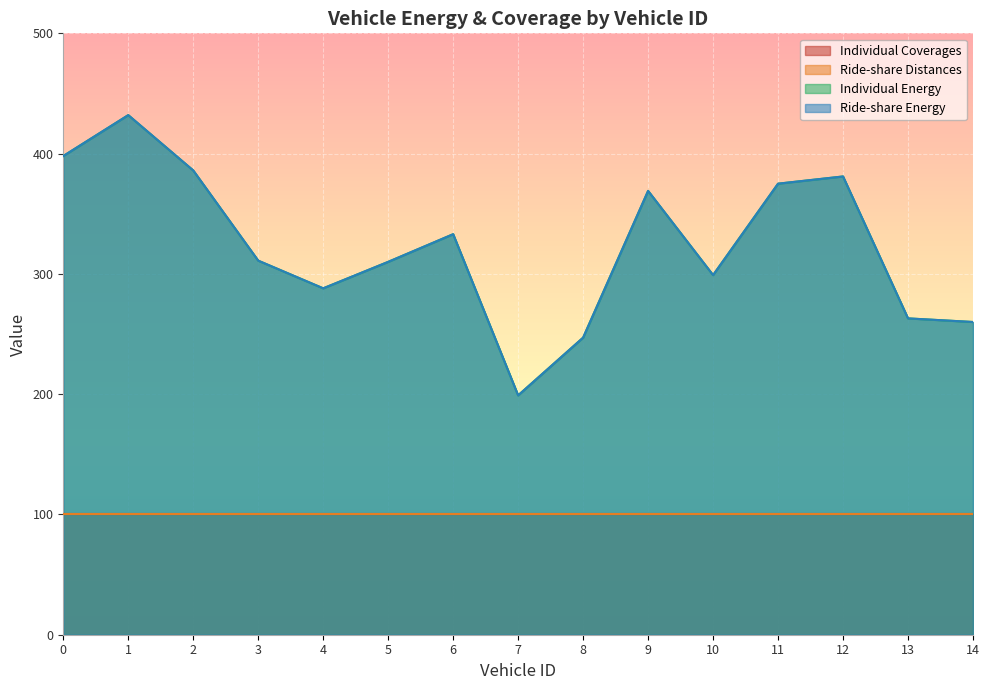

The value of Ride-share Energy at 2 is 85. True or false?

False